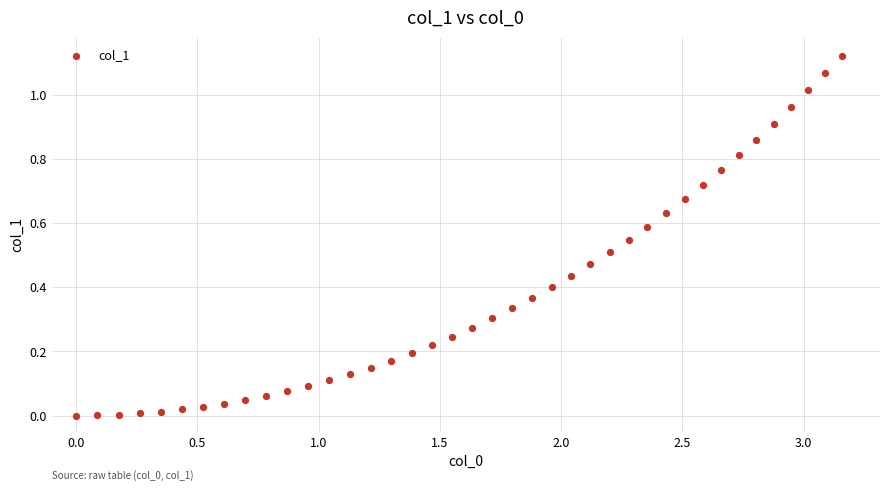

What is the range of X values (max minus min)?

3.2